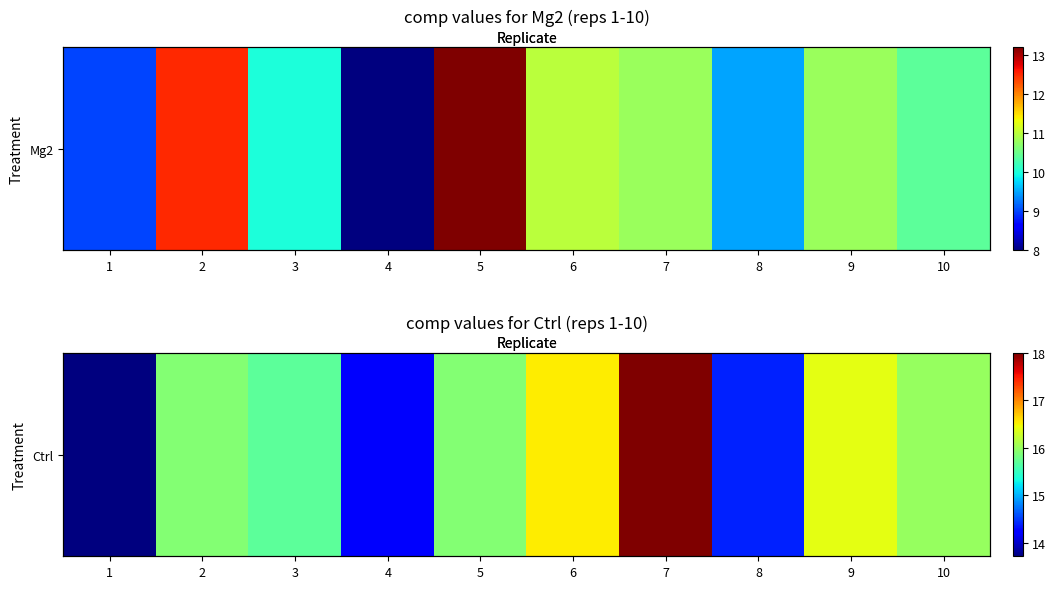

What is the difference between the maximum and minimum values?

4.3